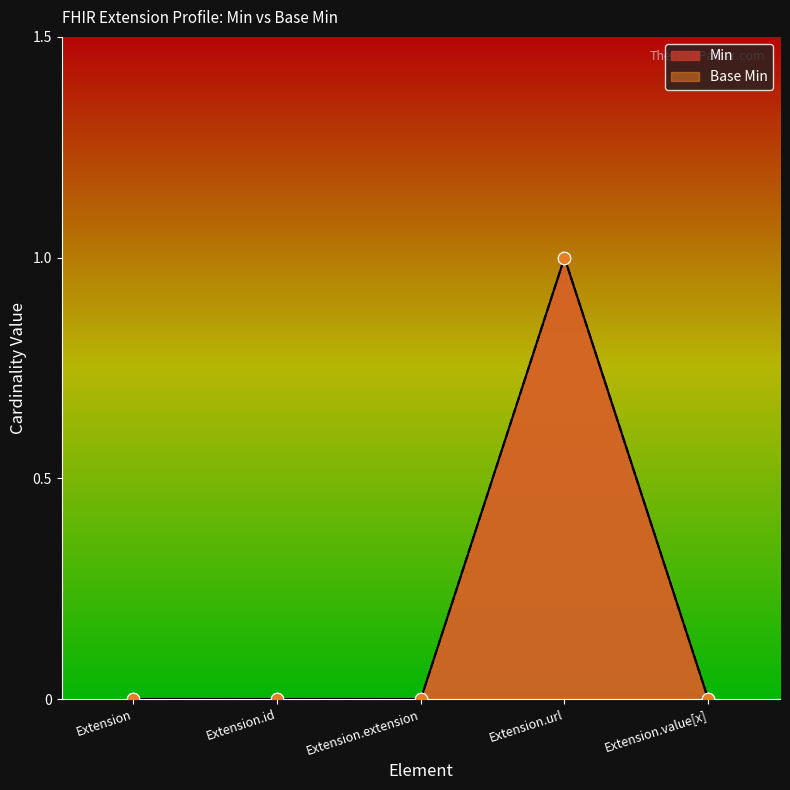

What are all the series names shown in the legend?

Base Min, Min